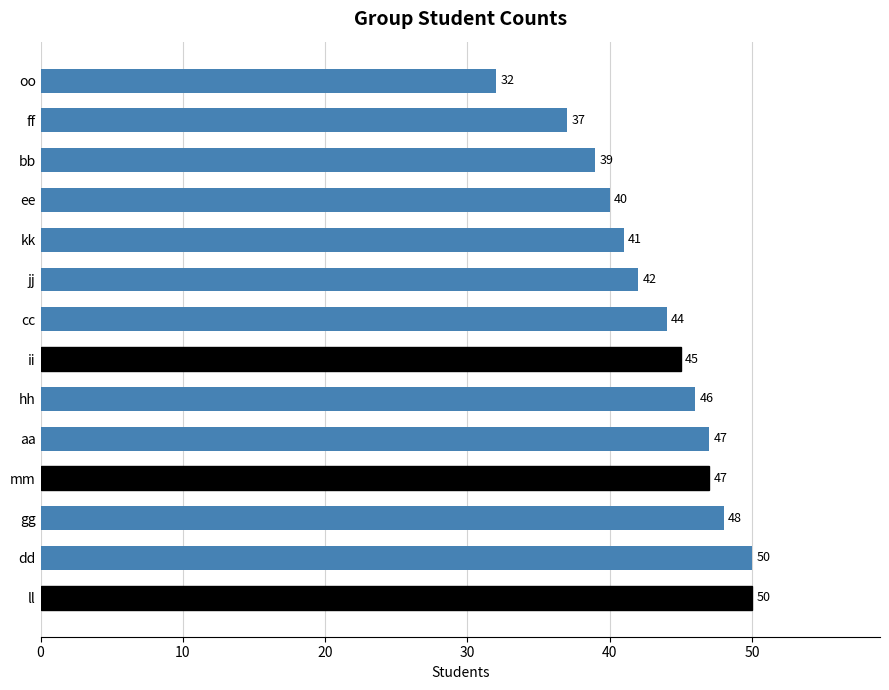

The value at kk is 41. True or false?

True